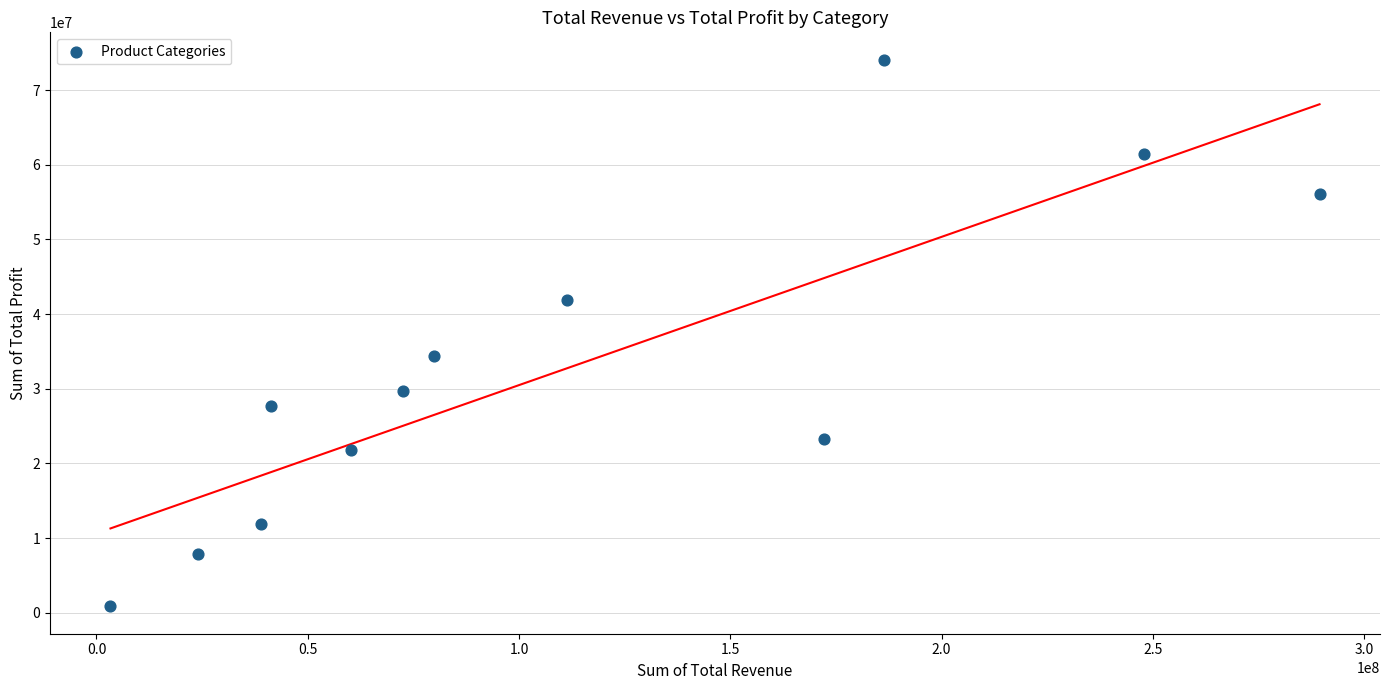

What is the average X value?

110610153.4